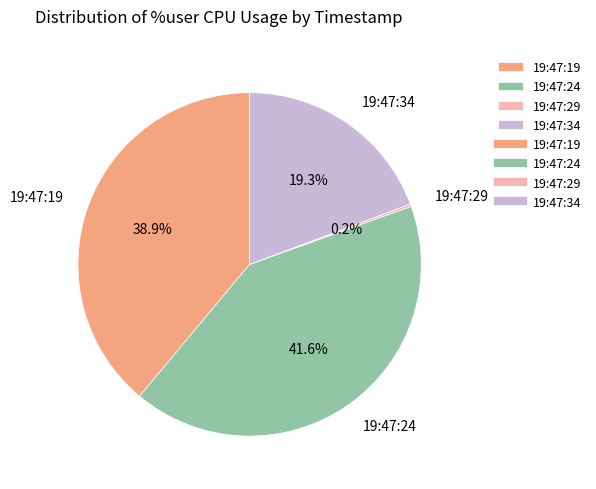

Which slice is the largest?

19:47:24